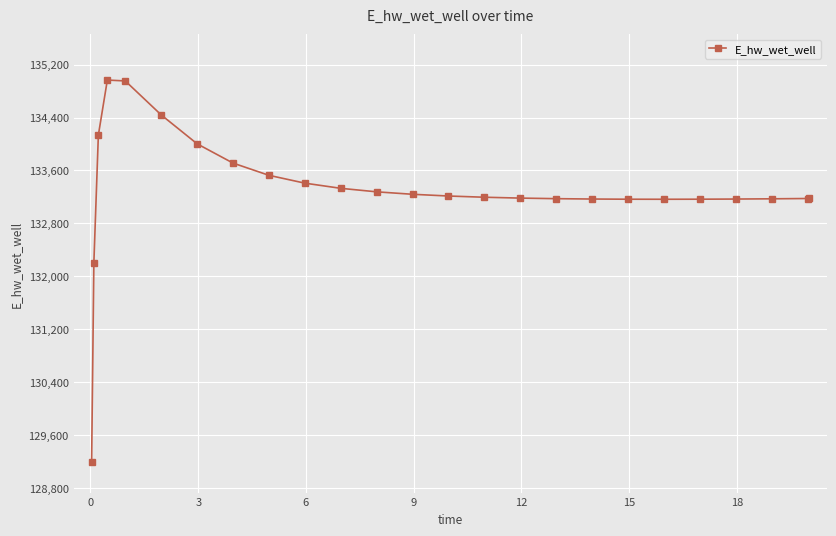

What is the value of the 19th point from the left?

133165.9